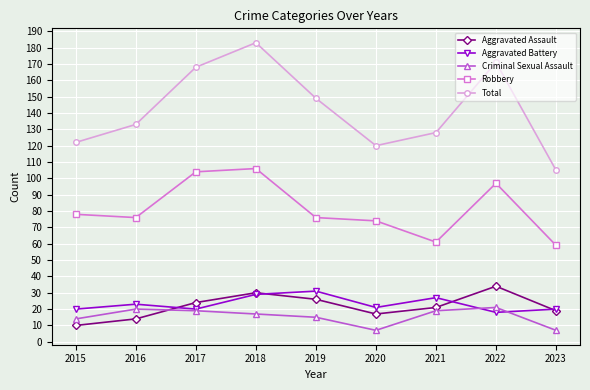

What is the difference between the Criminal Sexual Assault values at 2018 and 2023?

10